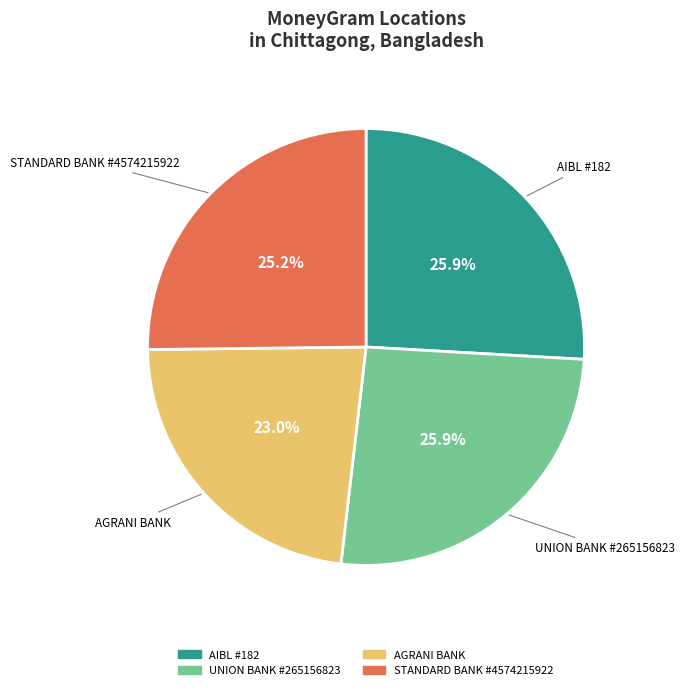

Is there any slice that represents more than half of the pie?

No